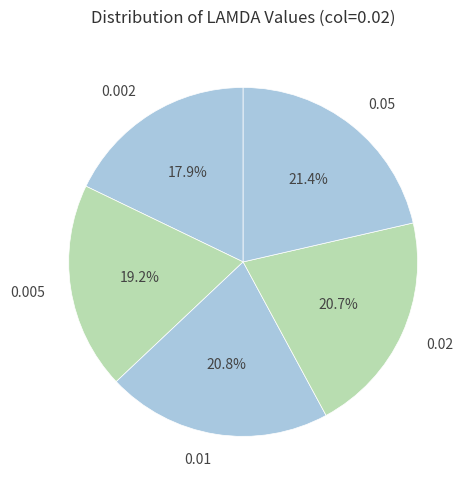

What is the total percentage of 0.02 and 0.005?

39.9%